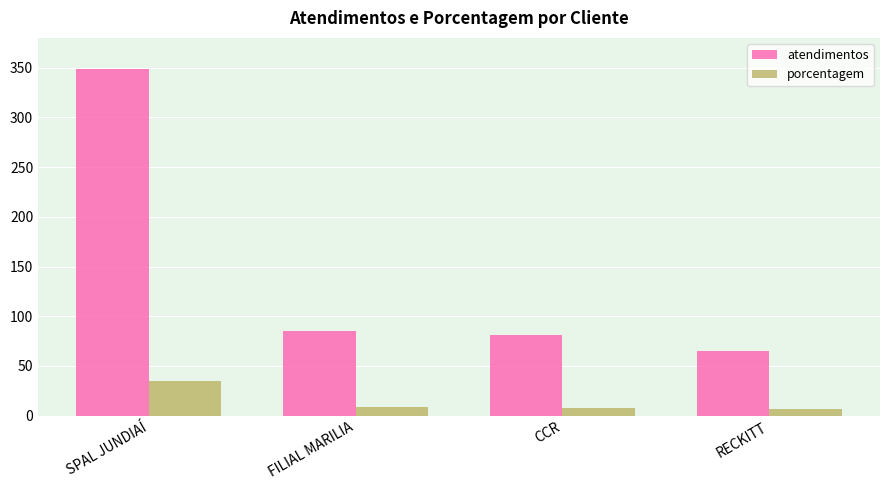

Are the bars horizontal?

No